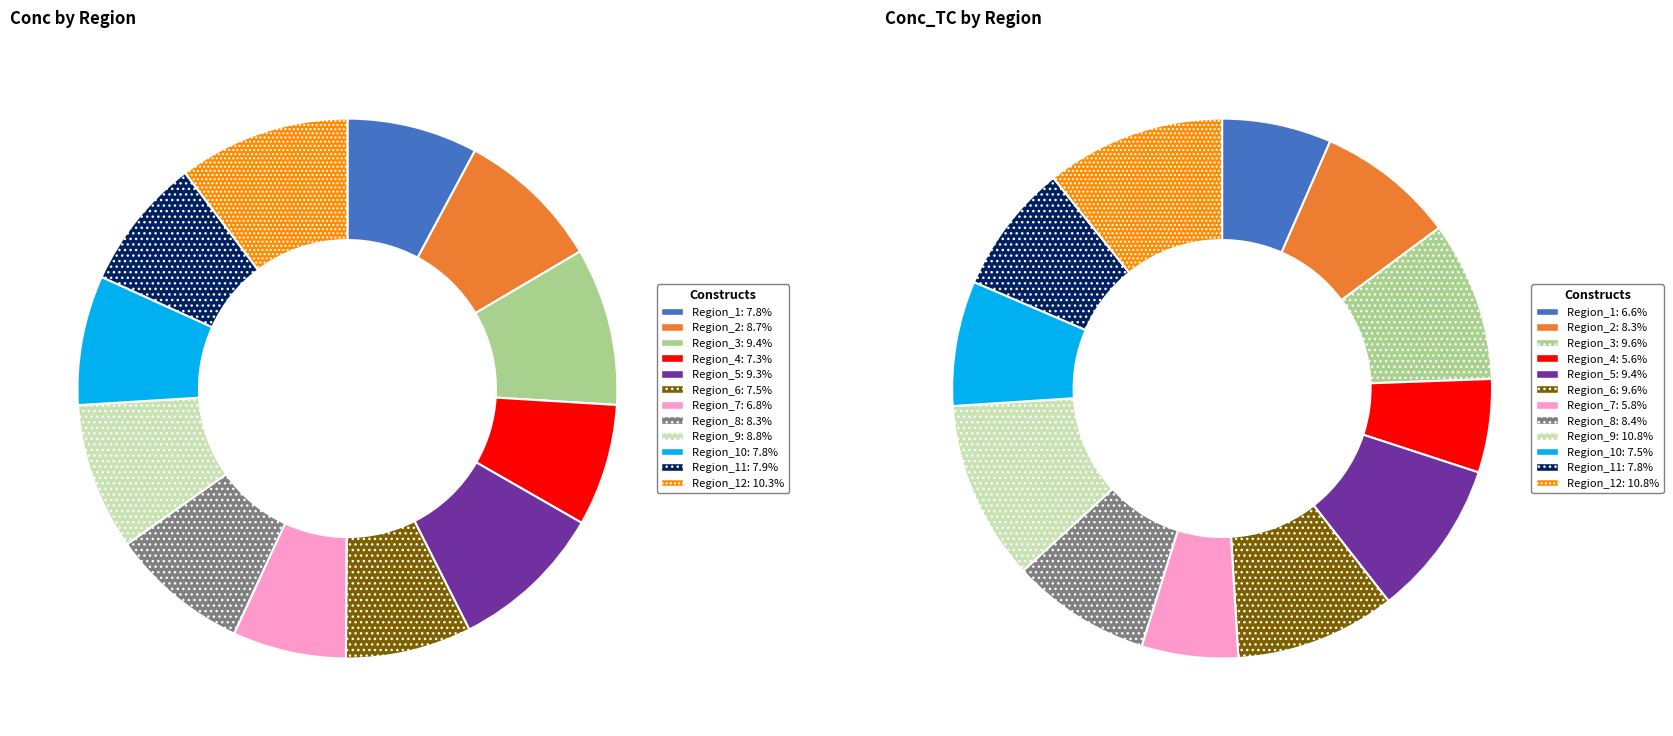

How many slices are in this pie chart?

12